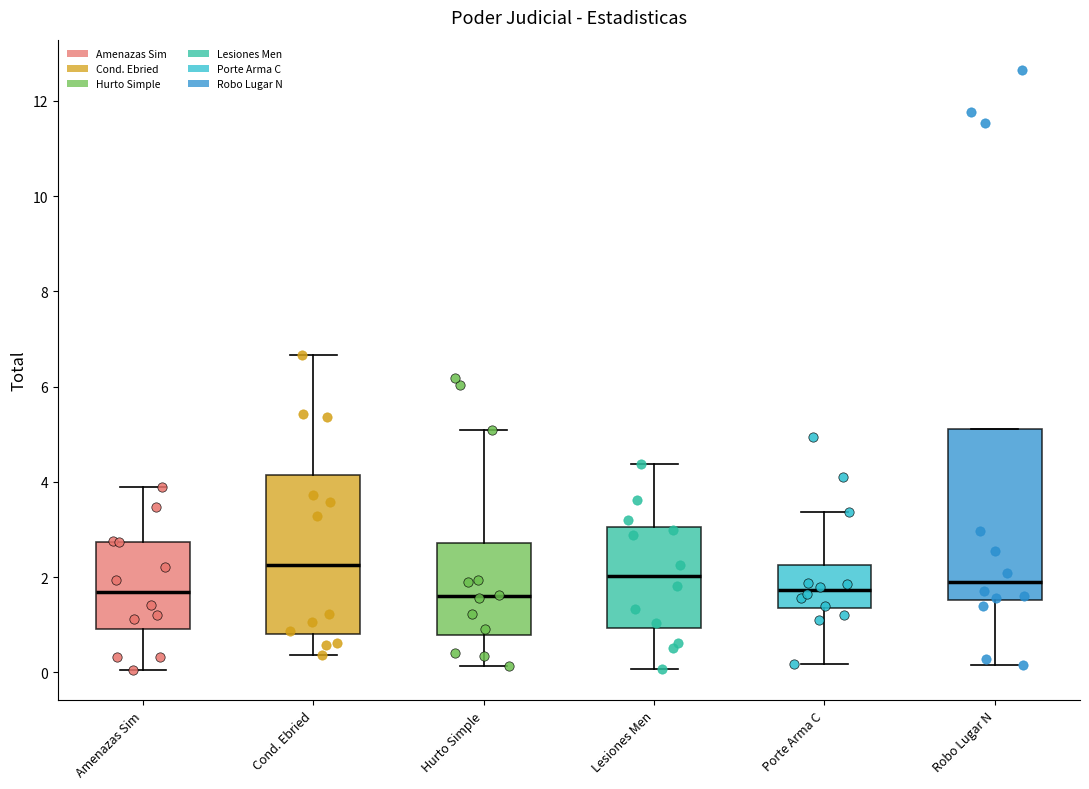

Reading left to right, read every box against the y-axis: the position of its median line, the range the box covers, and the ends of its whiskers. The values are not printed on the chart, so give them approximately, as read against the axis.

Amenazas Sim: median 1.6, box 1.0 to 2.8, whiskers 0.0 to 4.0
Cond. Ebried: median 2.2, box 0.8 to 4.2, whiskers 0.4 to 6.6
Hurto Simple: median 1.6, box 0.8 to 2.8, whiskers 0.2 to 5.0
Lesiones Men: median 2.0, box 1.0 to 3.0, whiskers 0.0 to 4.4
Porte Arma C: median 1.8, box 1.4 to 2.2, whiskers 0.2 to 3.4
Robo Lugar N: median 1.8, box 1.6 to 5.2, whiskers 0.2 to 5.2